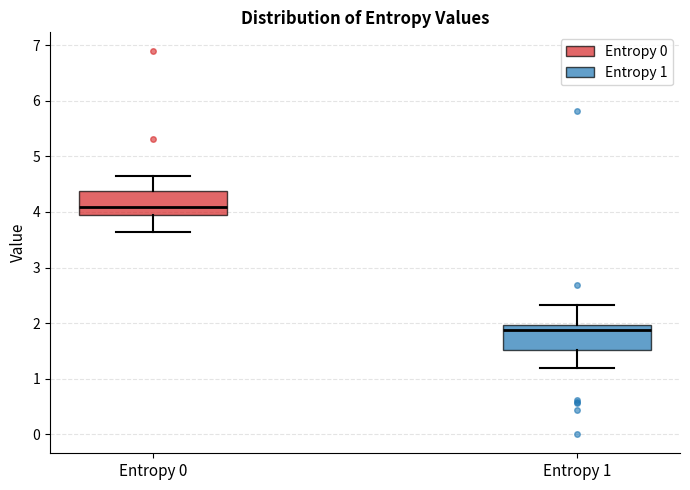

Reading left to right, read every box against the y-axis: the position of its median line, the range the box covers, and the ends of its whiskers. The values are not printed on the chart, so give them approximately, as read against the axis.

Entropy 0: median 4.1, box 3.9 to 4.4, whiskers 3.6 to 4.7
Entropy 1: median 1.9, box 1.5 to 2.0, whiskers 1.2 to 2.3